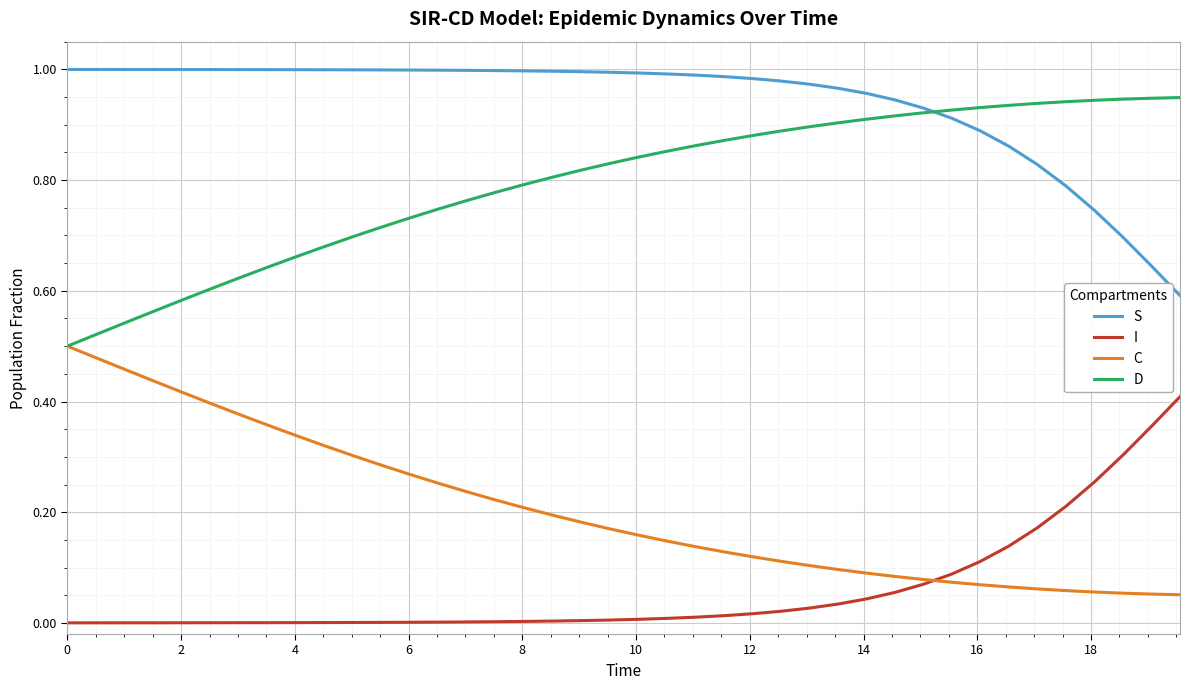

Which series has the largest total across all categories?

S